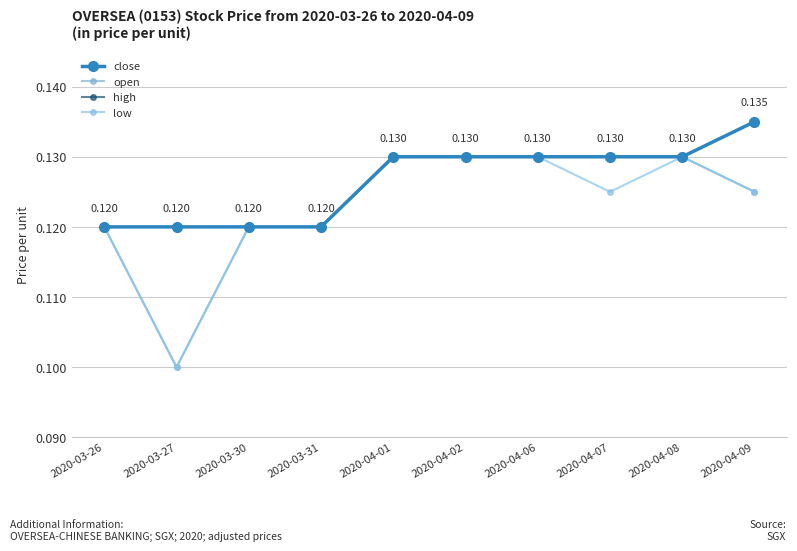

Is this an area chart (filled region under the line)?

No